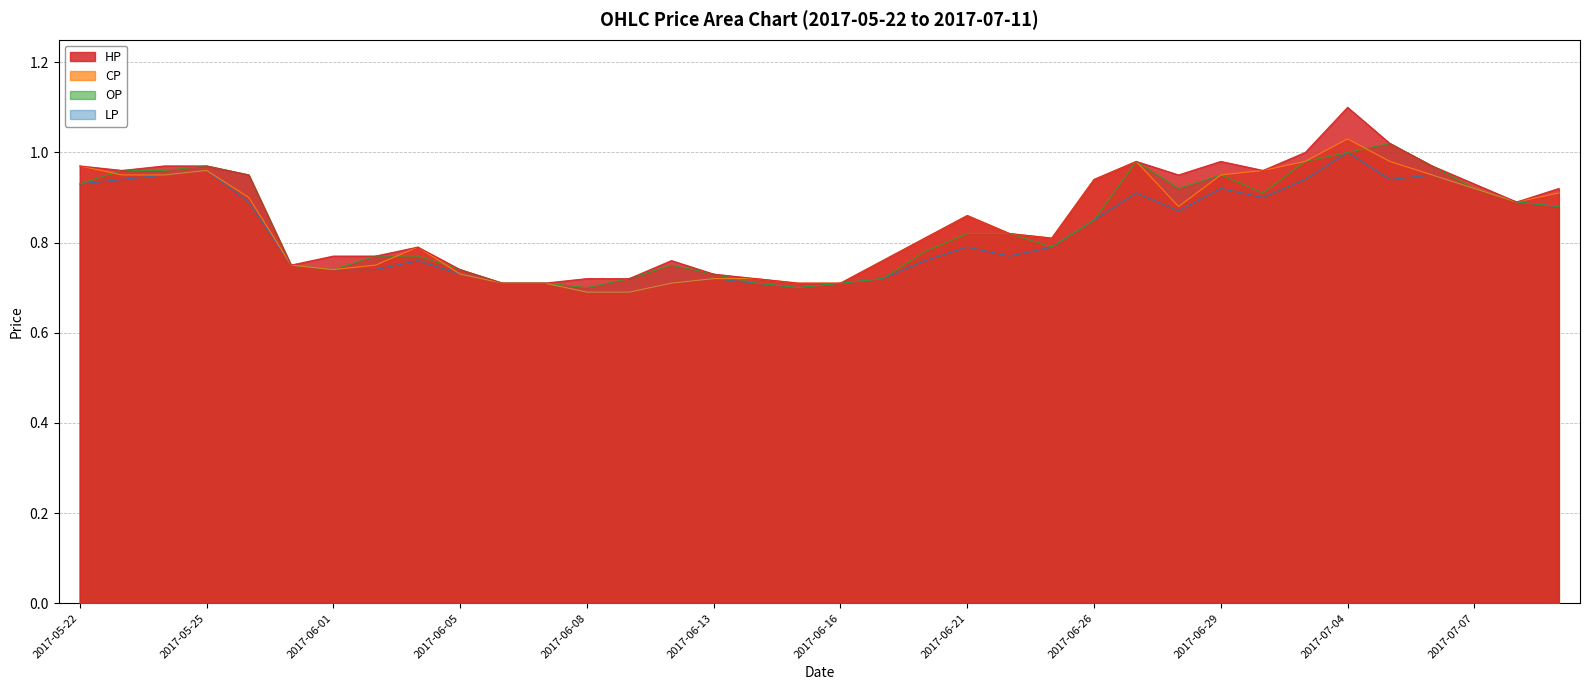

Count the number of data series in this chart.

4